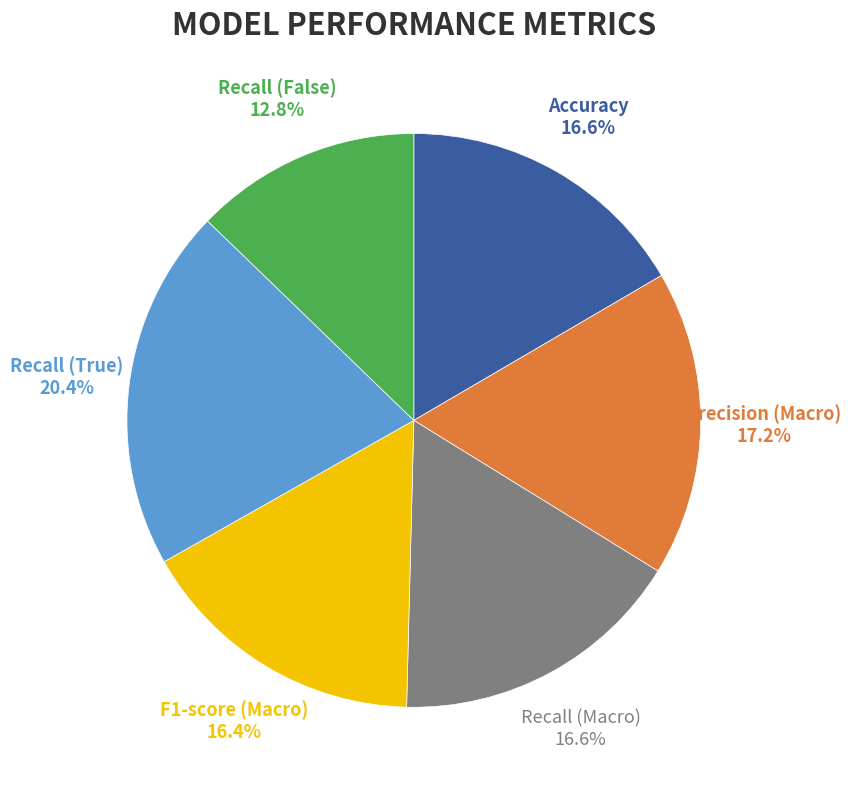

To the nearest percent, what is the average slice percentage?

17%